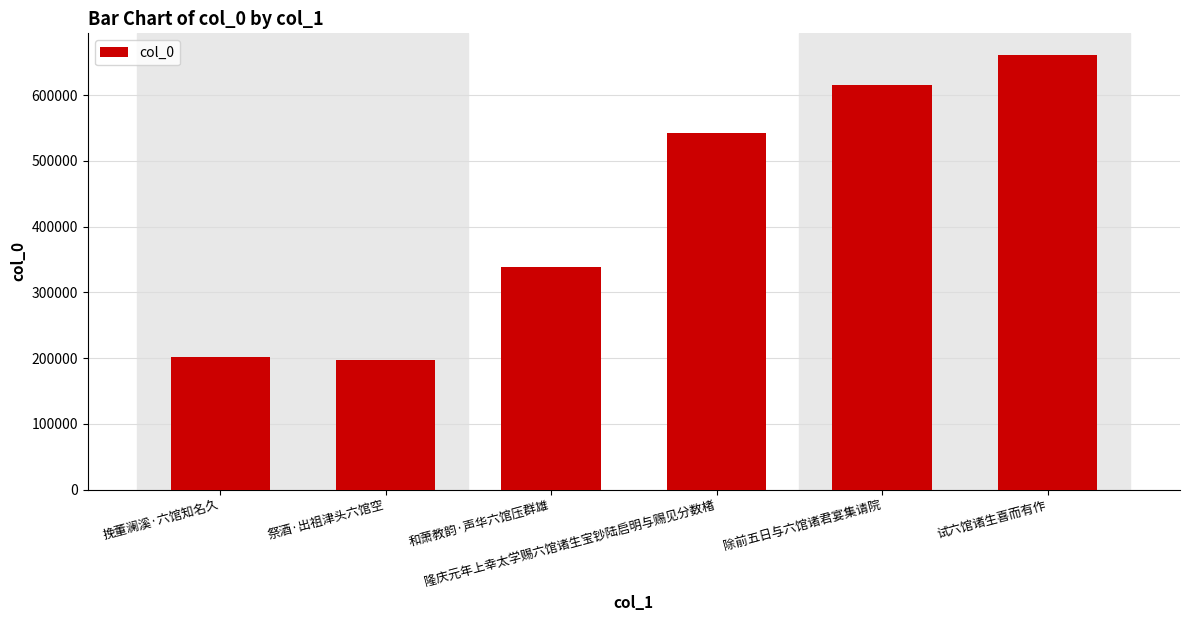

What is the value of the 6th bar from the left?

660963